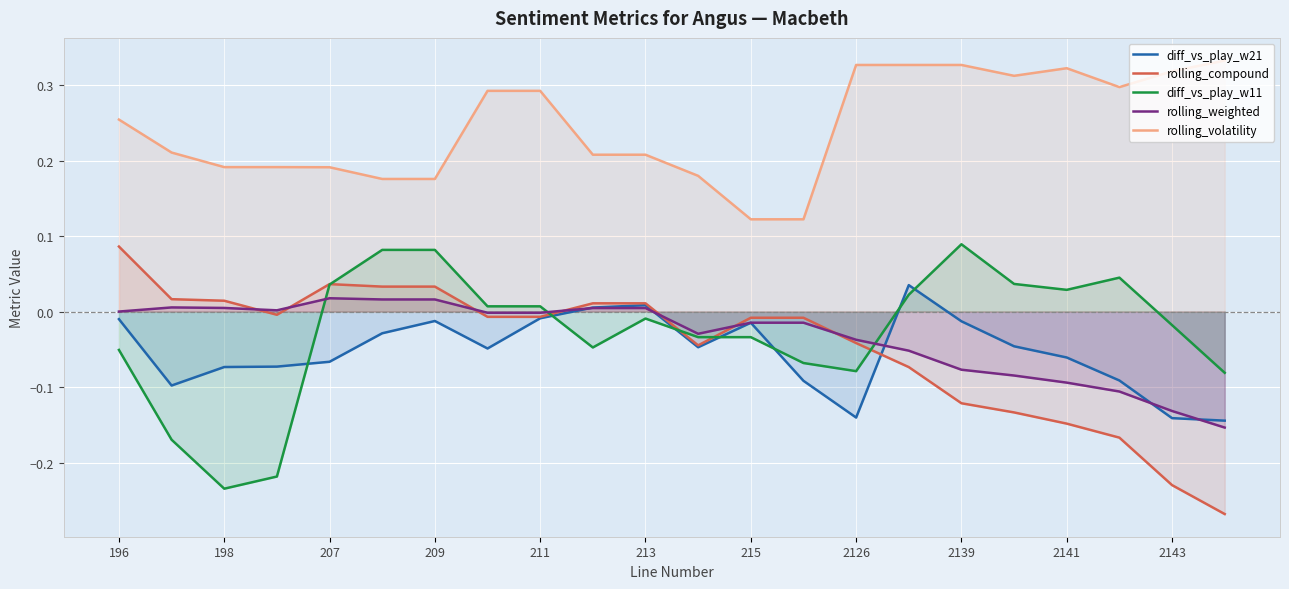

How many interior local peaks does the diff_vs_play_w11 series have?

3